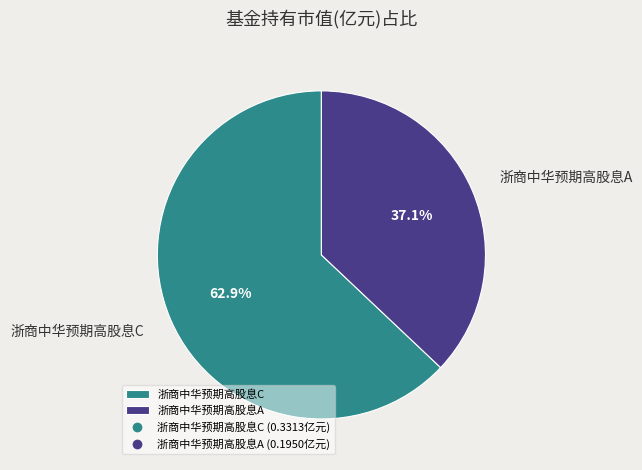

True or false: 浙商中华预期高股息C accounts for 48% of the total.

False